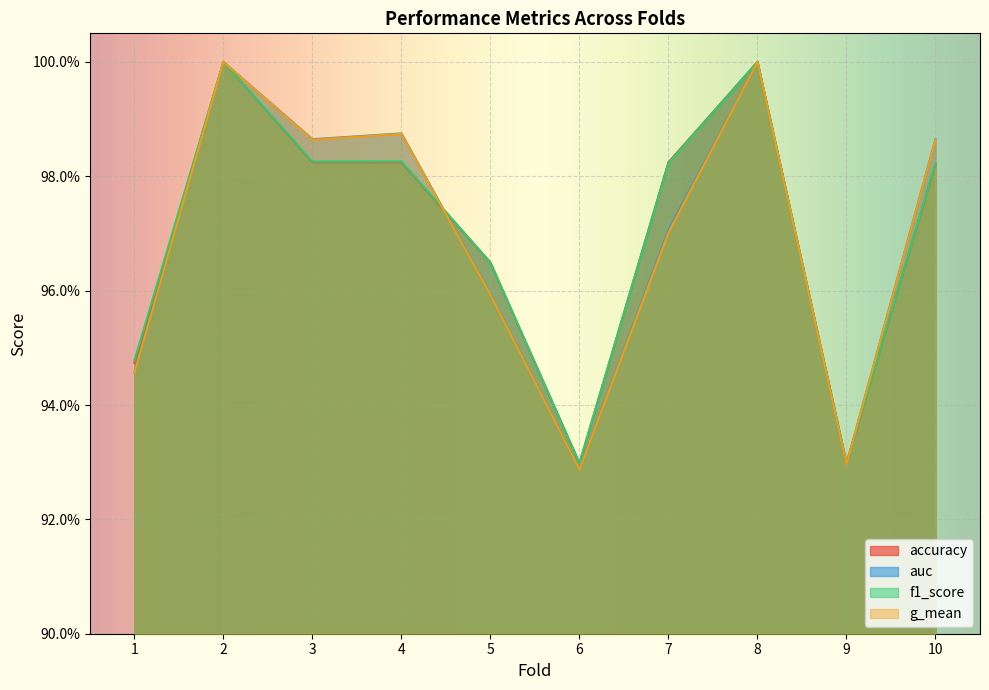

What are all the series names shown in the legend?

accuracy, auc, f1_score, g_mean